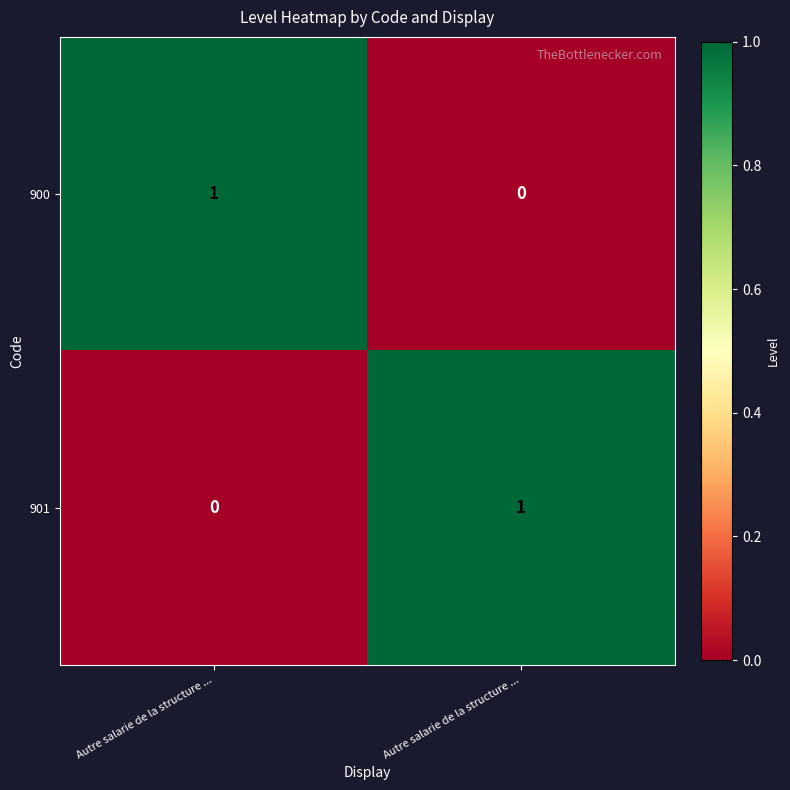

How many data points does each series have?

2